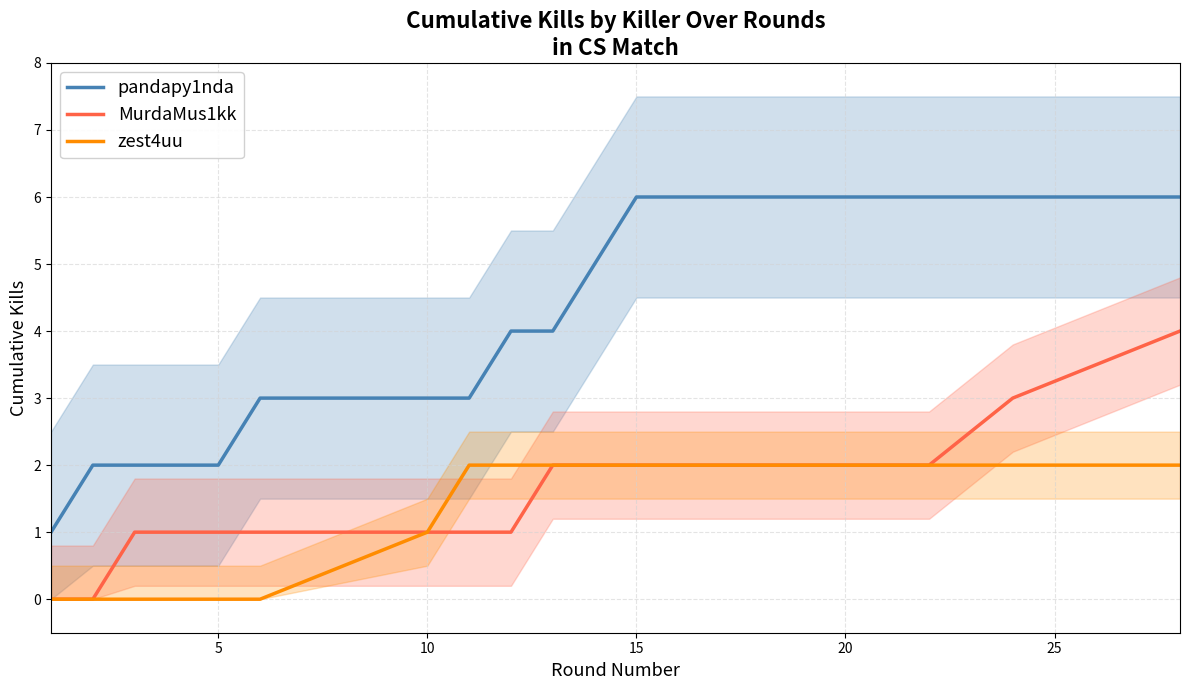

The pandapy1nda series shows 2 at 5. True or false?

True